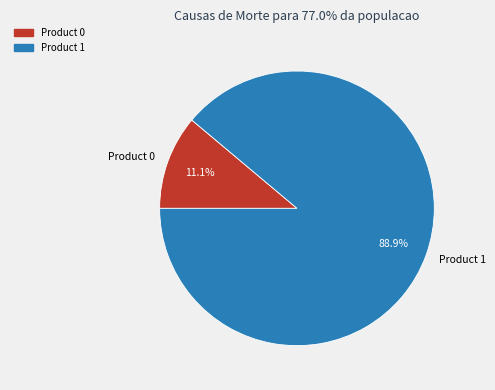

Is Product 1 the majority of the pie?

Yes